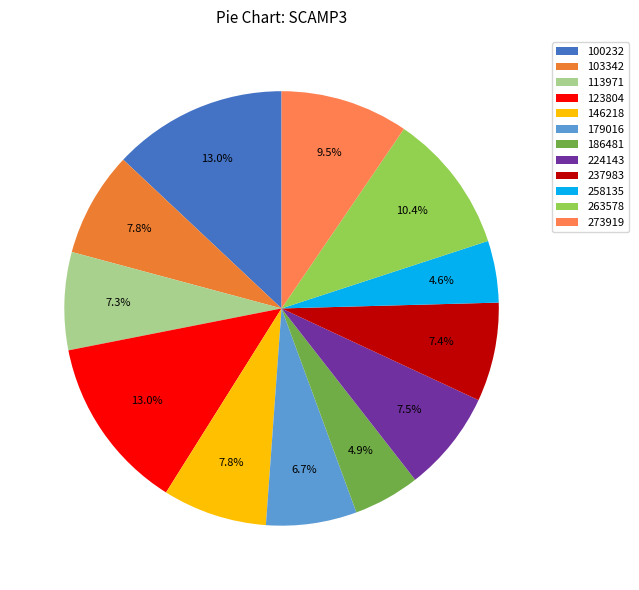

Count the number of slices in the pie.

12